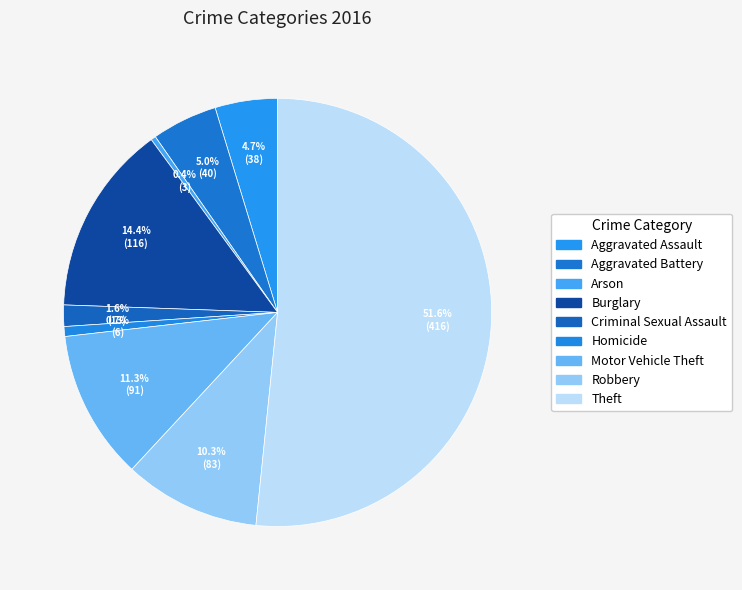

Rank the categories by value from highest to lowest.

Theft, Burglary, Motor Vehicle Theft, Robbery, Aggravated Battery, Aggravated Assault, Criminal Sexual Assault, Homicide, Arson